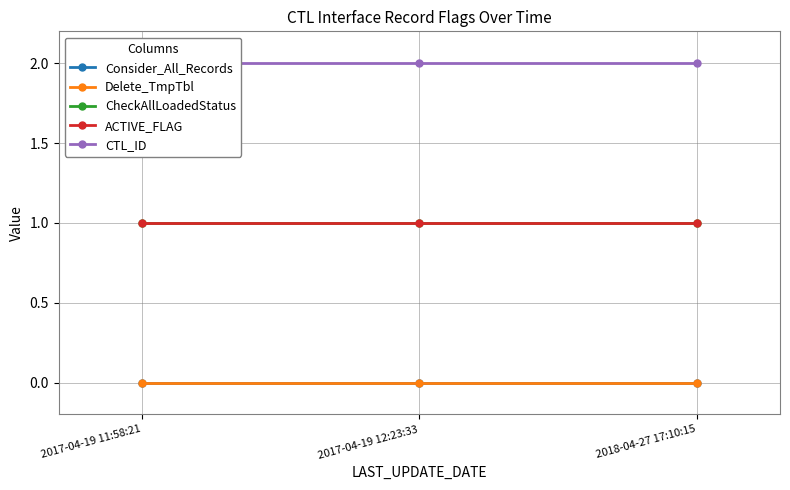

Reading left to right, what are all the values shown in this chart?

Consider_All_Records: 0	0	0
Delete_TmpTbl: 0	0	0
CheckAllLoadedStatus: 1	1	1
ACTIVE_FLAG: 1	1	1
CTL_ID: 2	2	2